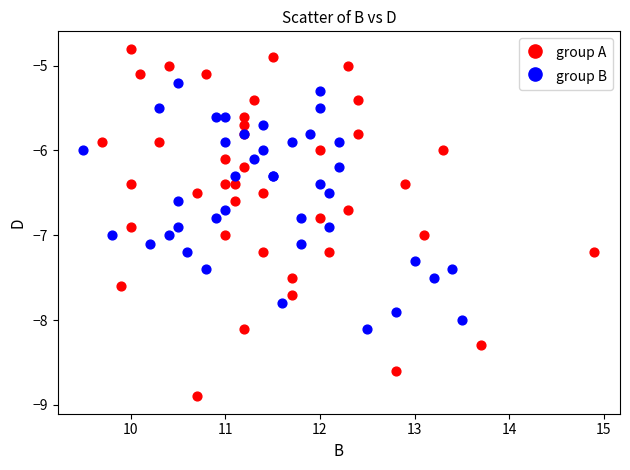

Which series has the largest Y range (max minus min)?

group A